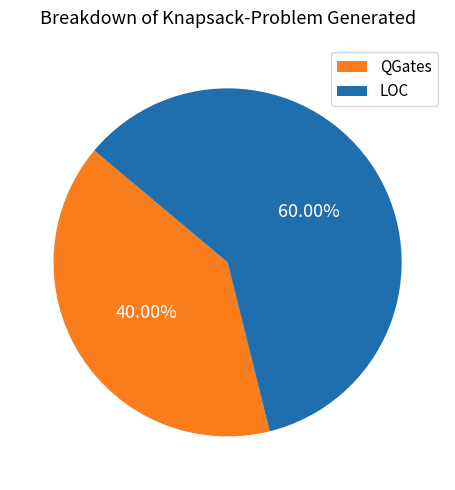

Which has a higher value, LOC or QGates?

LOC